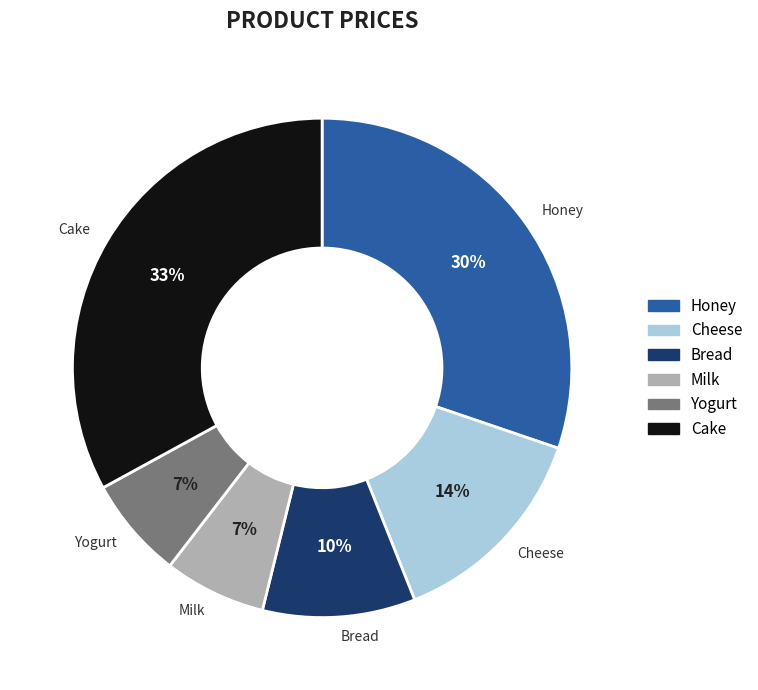

To the nearest percent, what portion does Yogurt represent?

7%